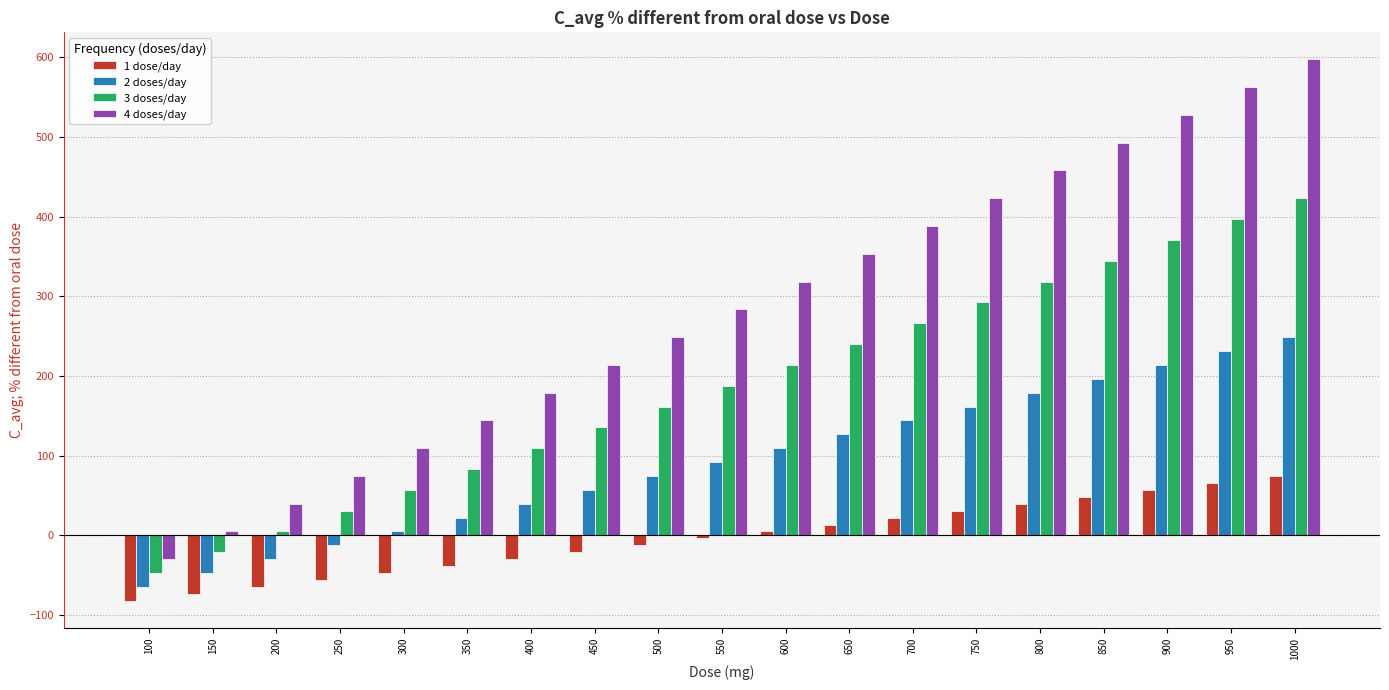

List the labels in order of 2 doses/day value, smallest first.

100, 150, 200, 250, 300, 350, 400, 450, 500, 550, 600, 650, 700, 750, 800, 850, 900, 950, 1000